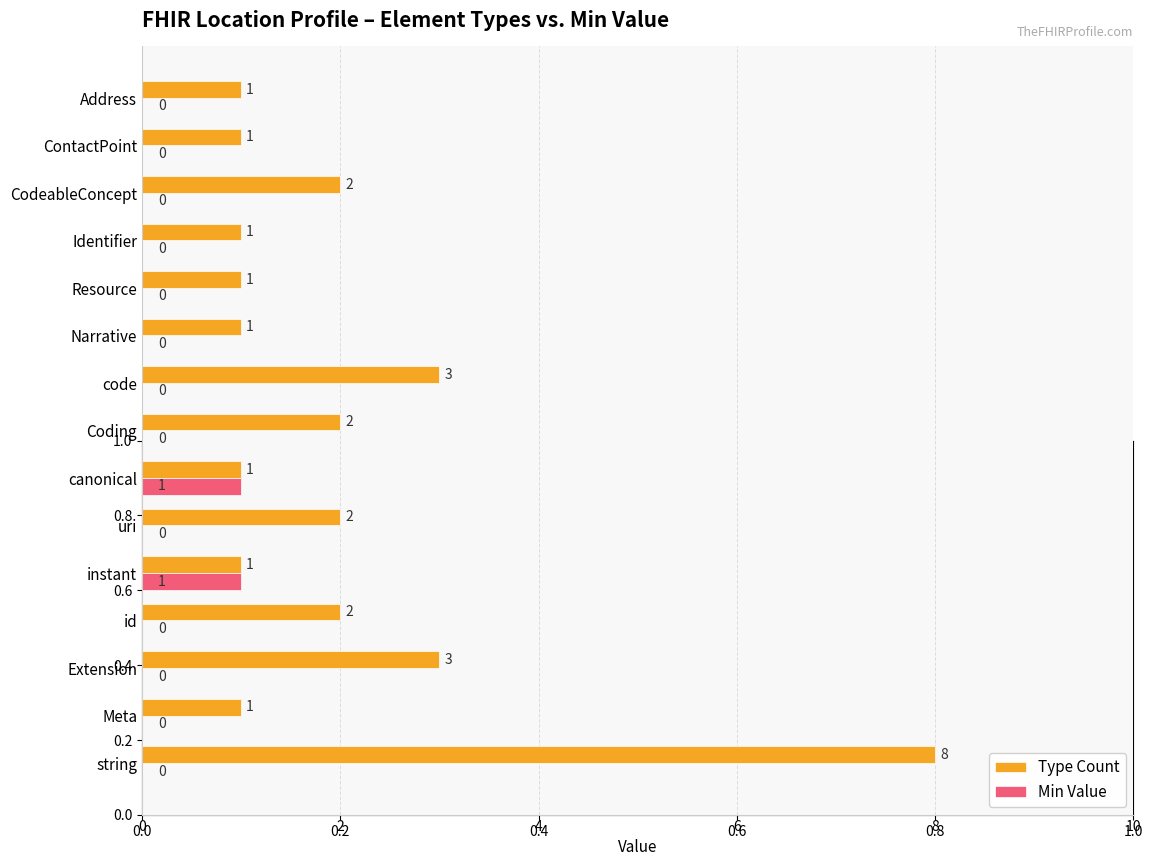

What is the sum of the Type Count values at Coding and CodeableConcept?

4